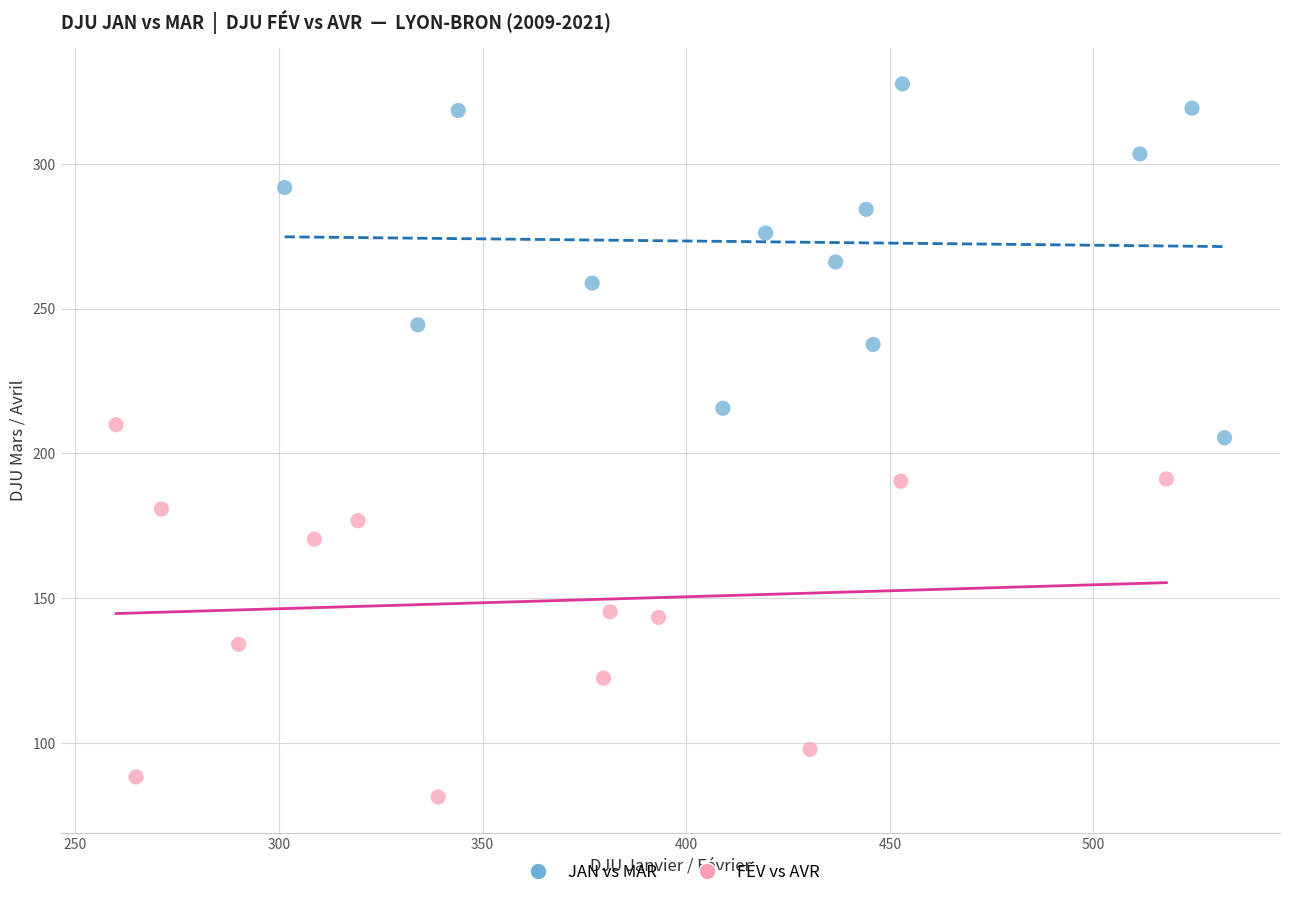

Which series reaches the minimum Y coordinate?

FÉV vs AVR